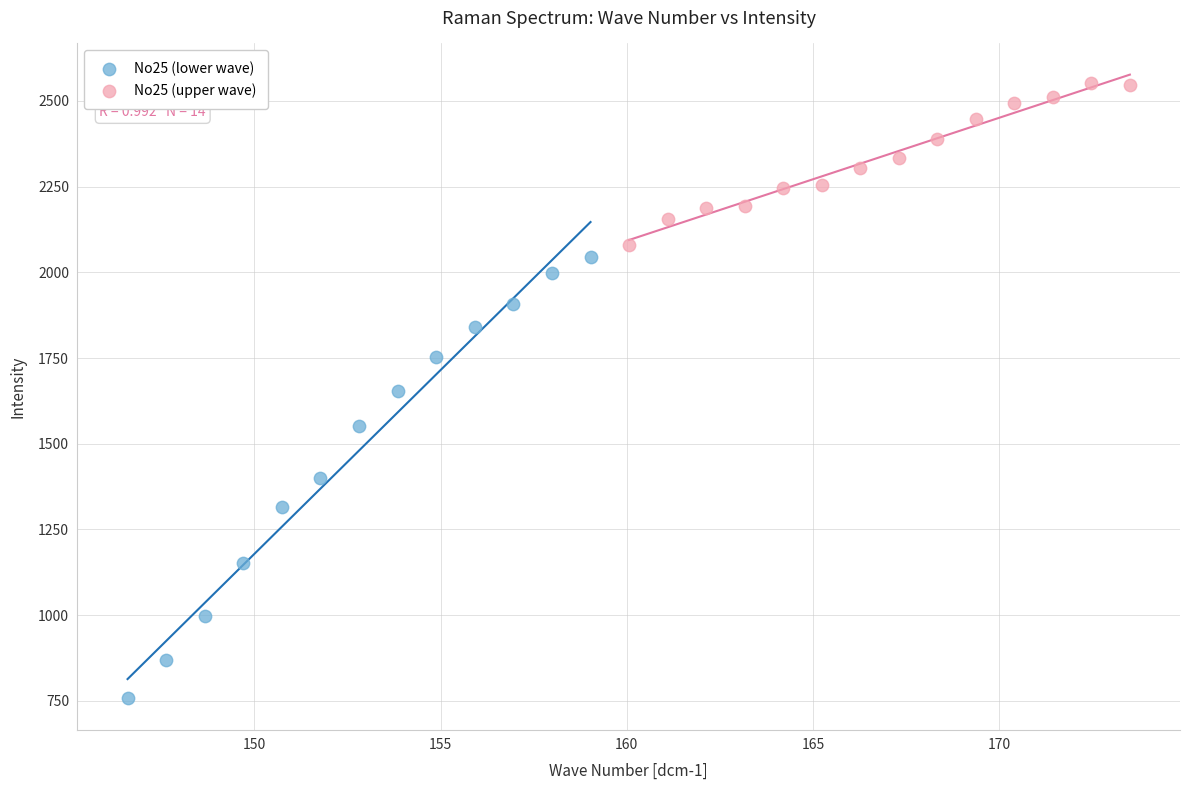

What are all the series names shown in the legend?

No25 (lower wave), No25 (upper wave)